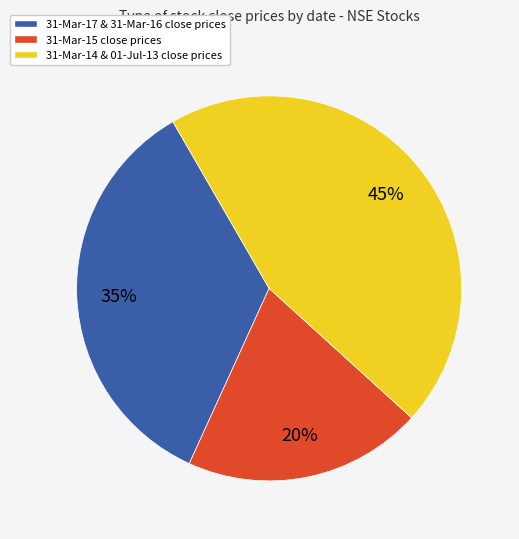

Between 31-Mar-15 close prices and 31-Mar-17 & 31-Mar-16 close prices, which is larger?

31-Mar-17 & 31-Mar-16 close prices